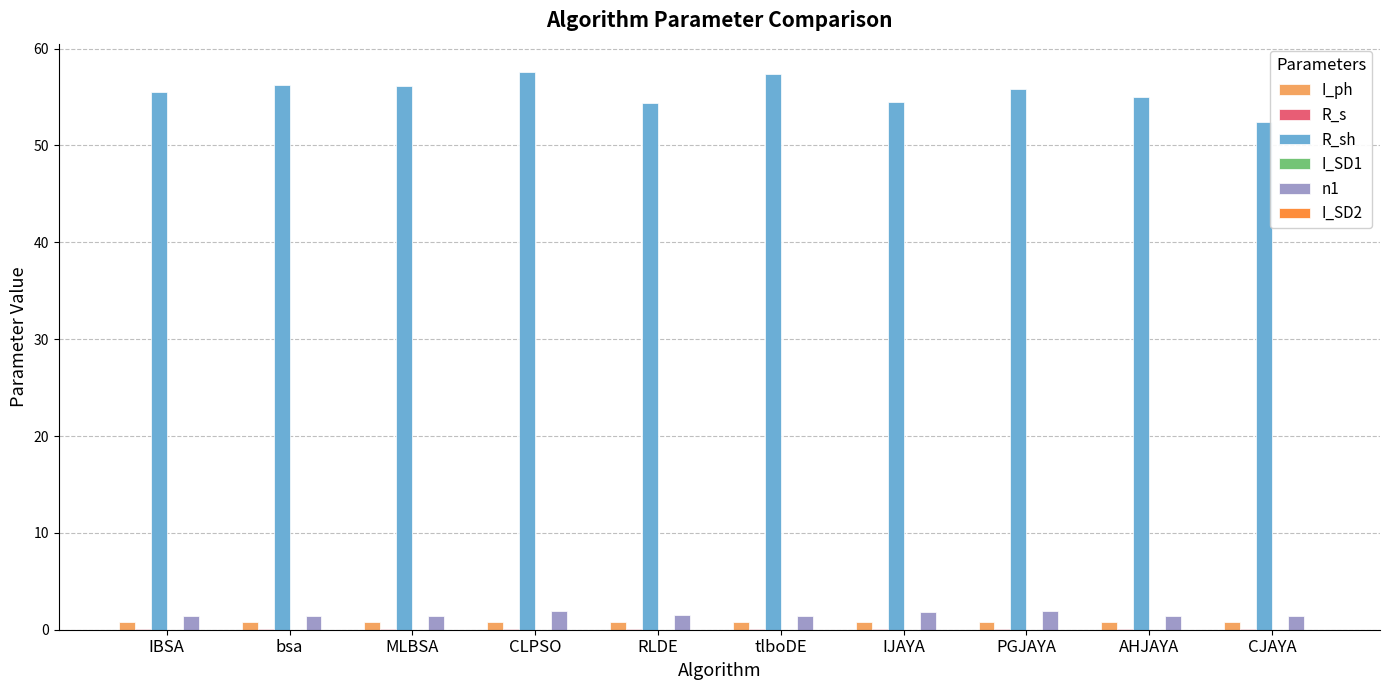

What is the sum of all n1 values?

15.8